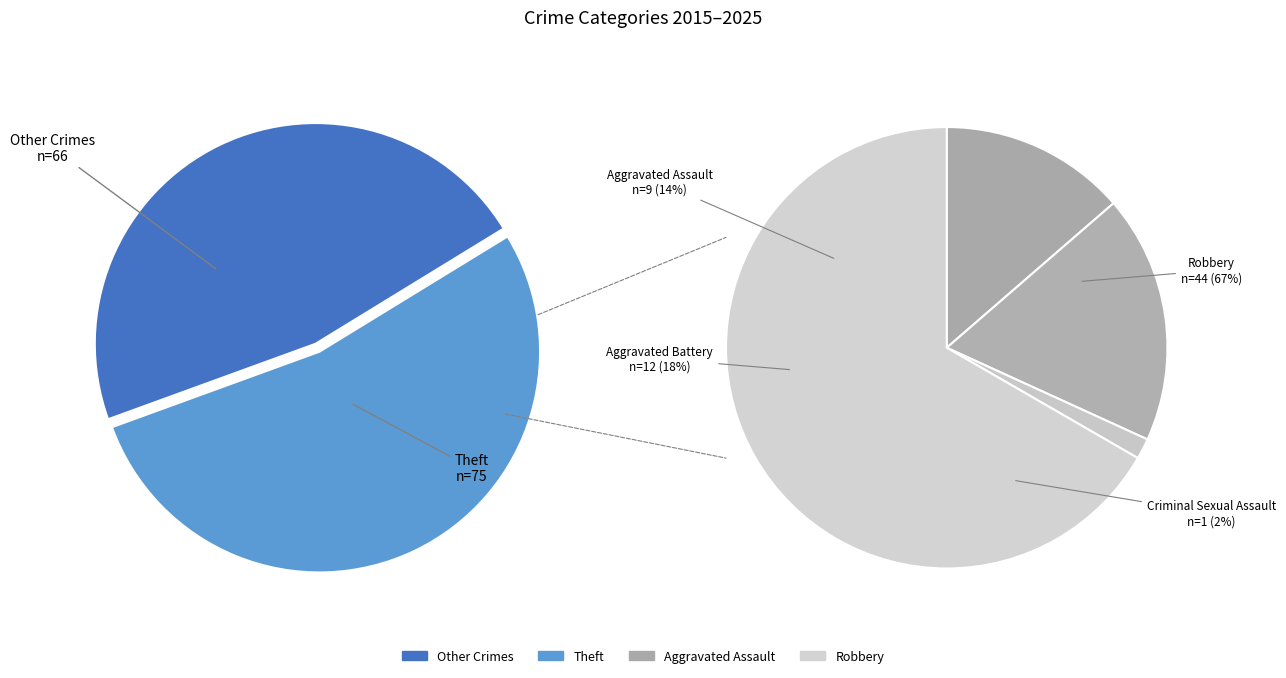

What is the largest slice in the pie chart?

Theft